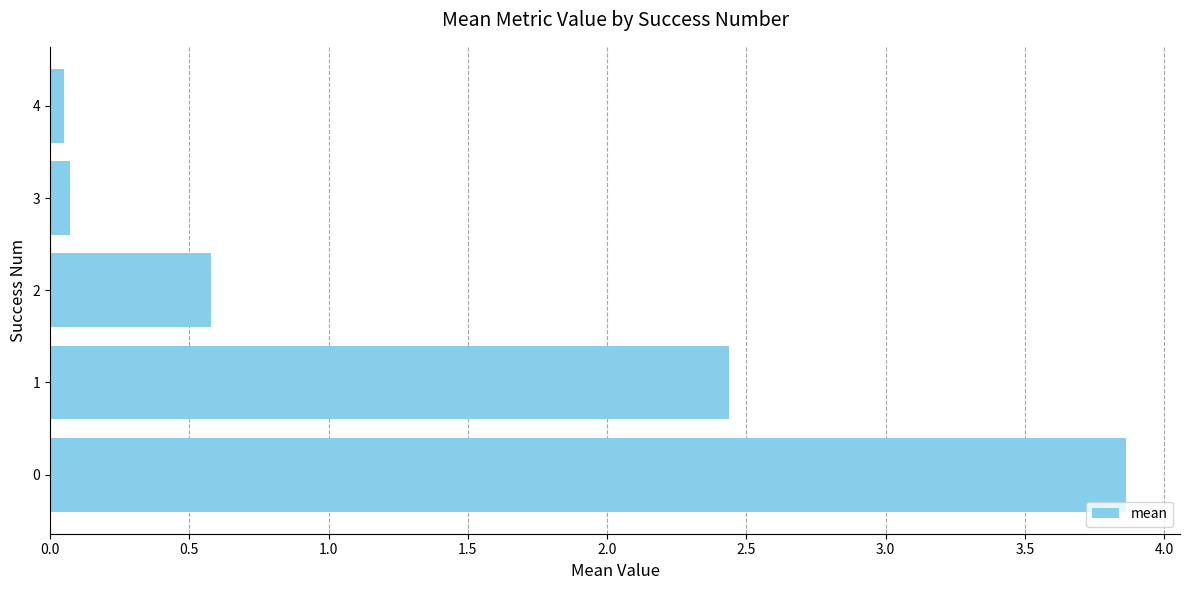

What is the greatest value displayed?

3.9